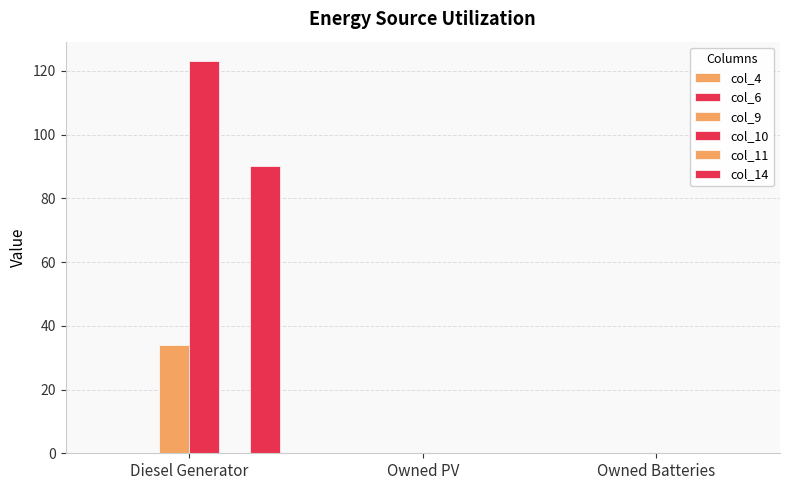

What is the difference between the col_9 values at Owned Batteries and Diesel Generator?

34